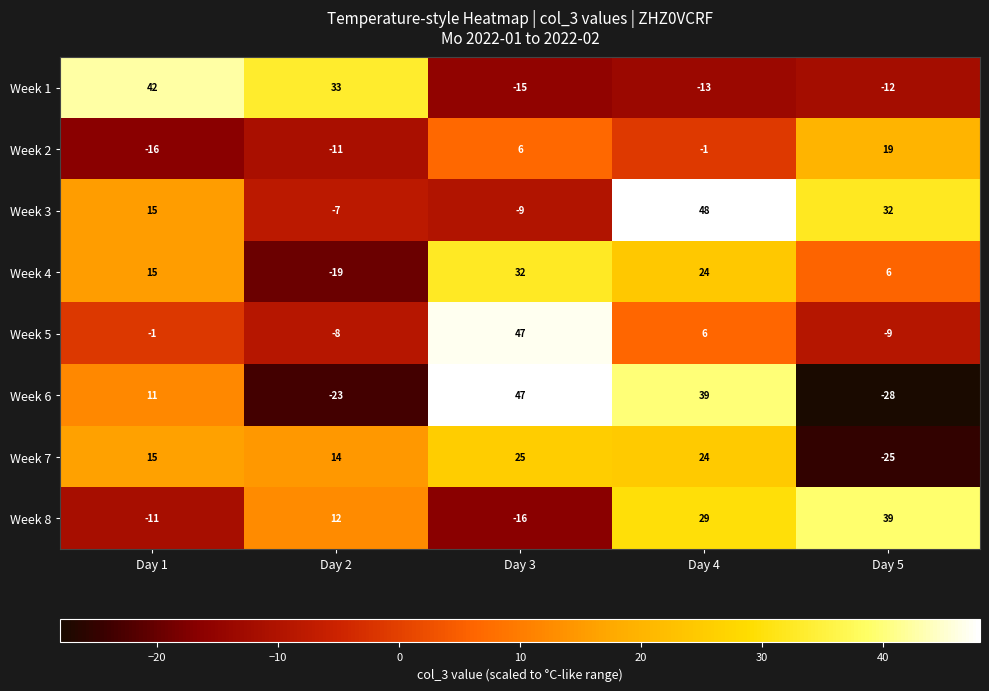

What is the greatest value displayed?

48